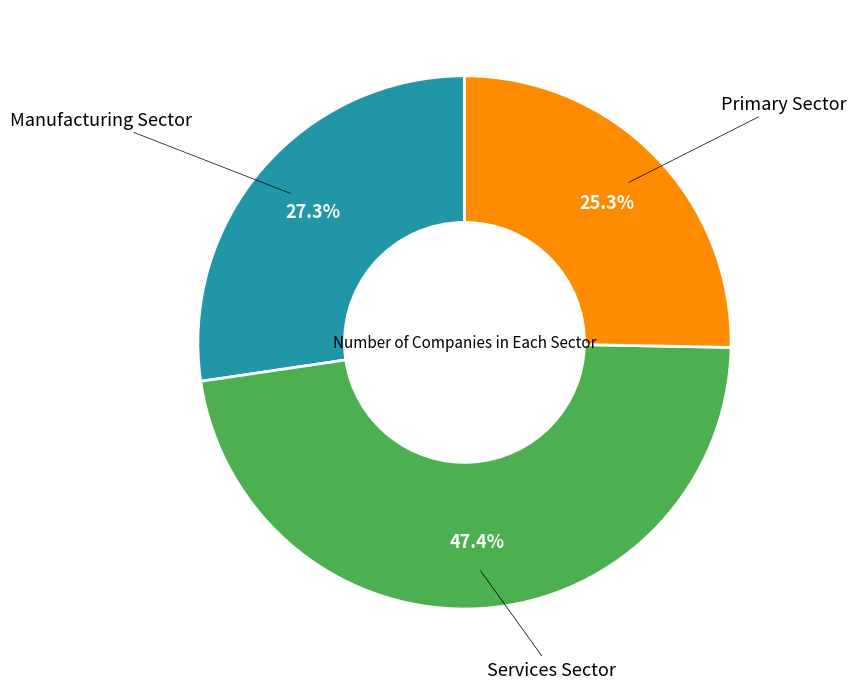

Is there any slice that represents more than half of the pie?

No